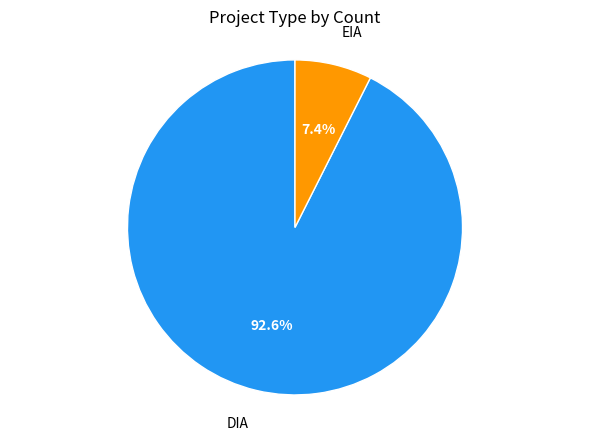

Is there a majority slice in this chart?

Yes